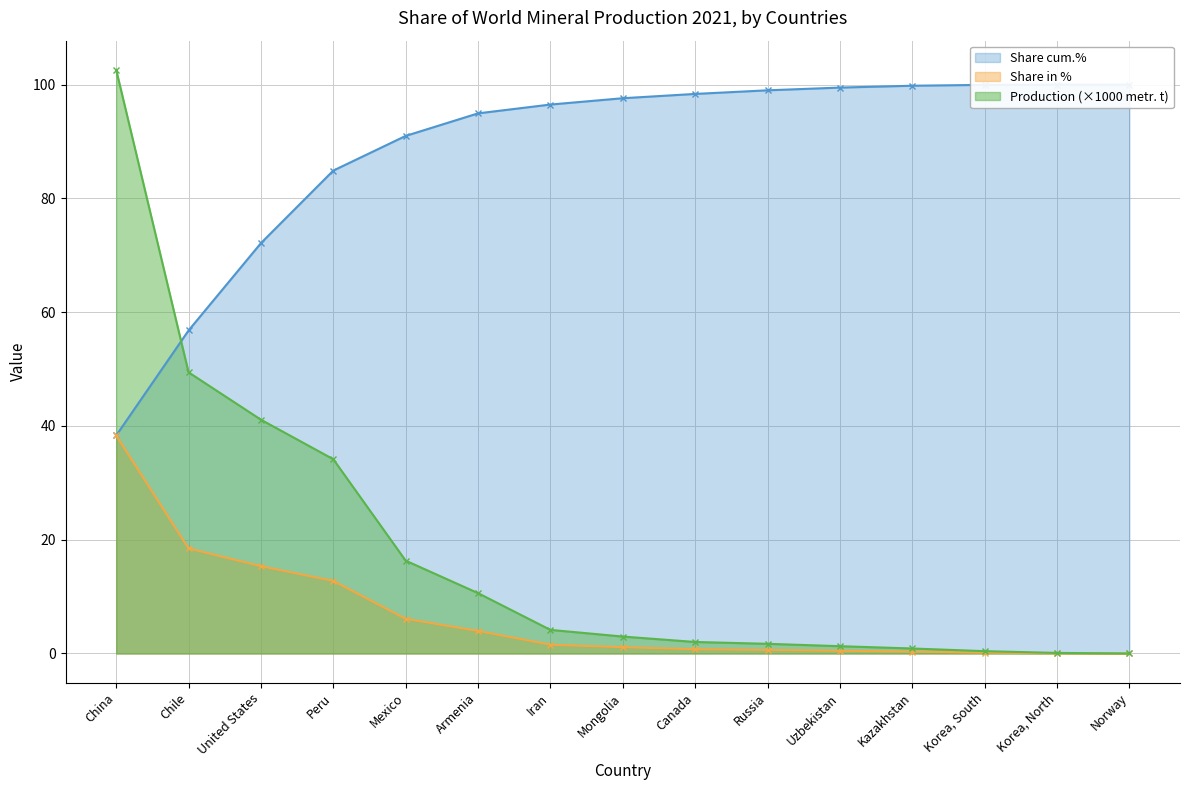

Is it true that Production (metr. t) equals 15.4 at United States?

True